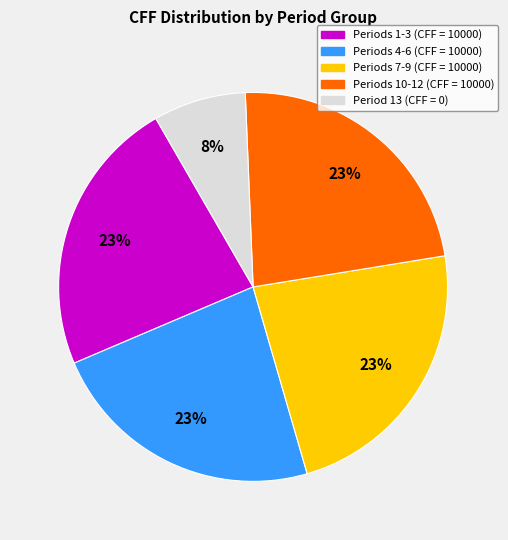

To the nearest percent, what is the difference between the largest and smallest slice percentages?

15%